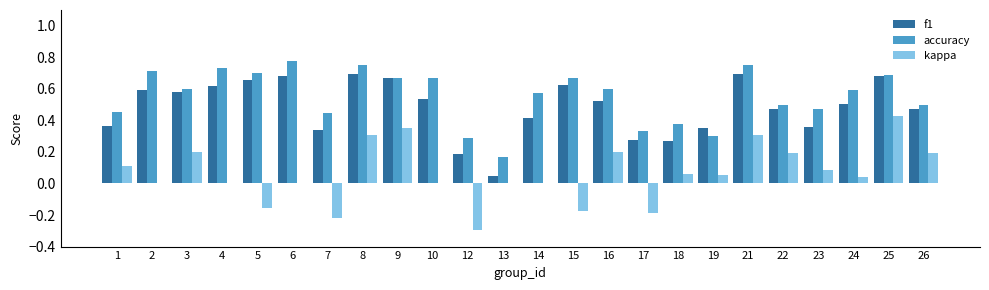

Where is accuracy nearest to the value 0?

13